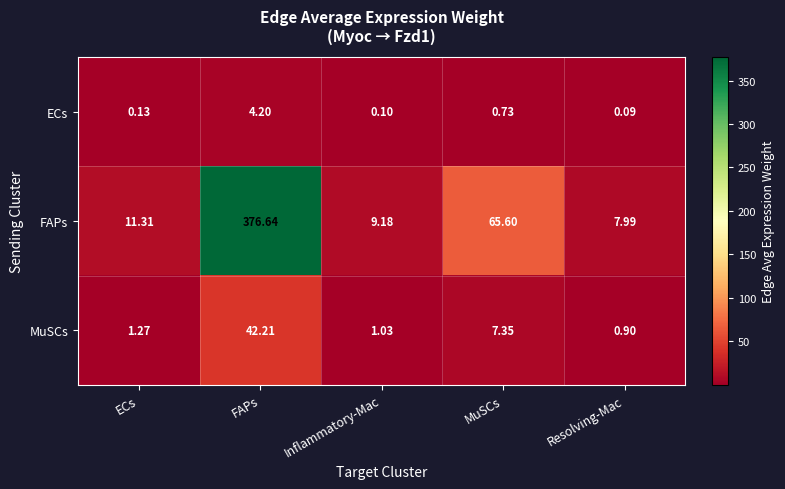

Which category has the highest value in the FAPs series?

FAPs